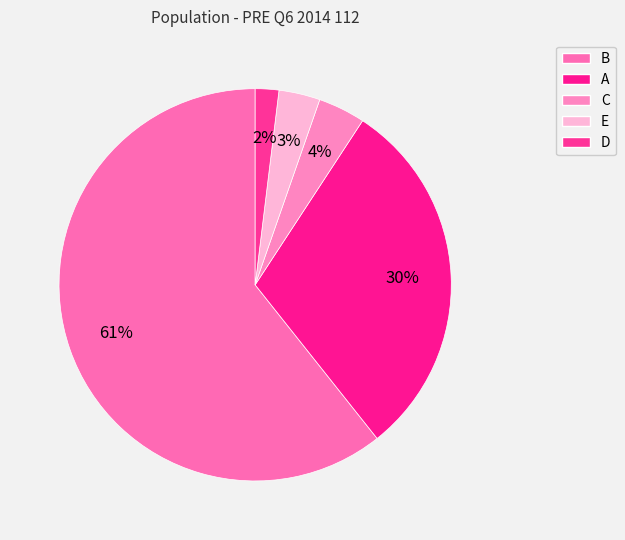

What is the total percentage of B and D?

62.6%